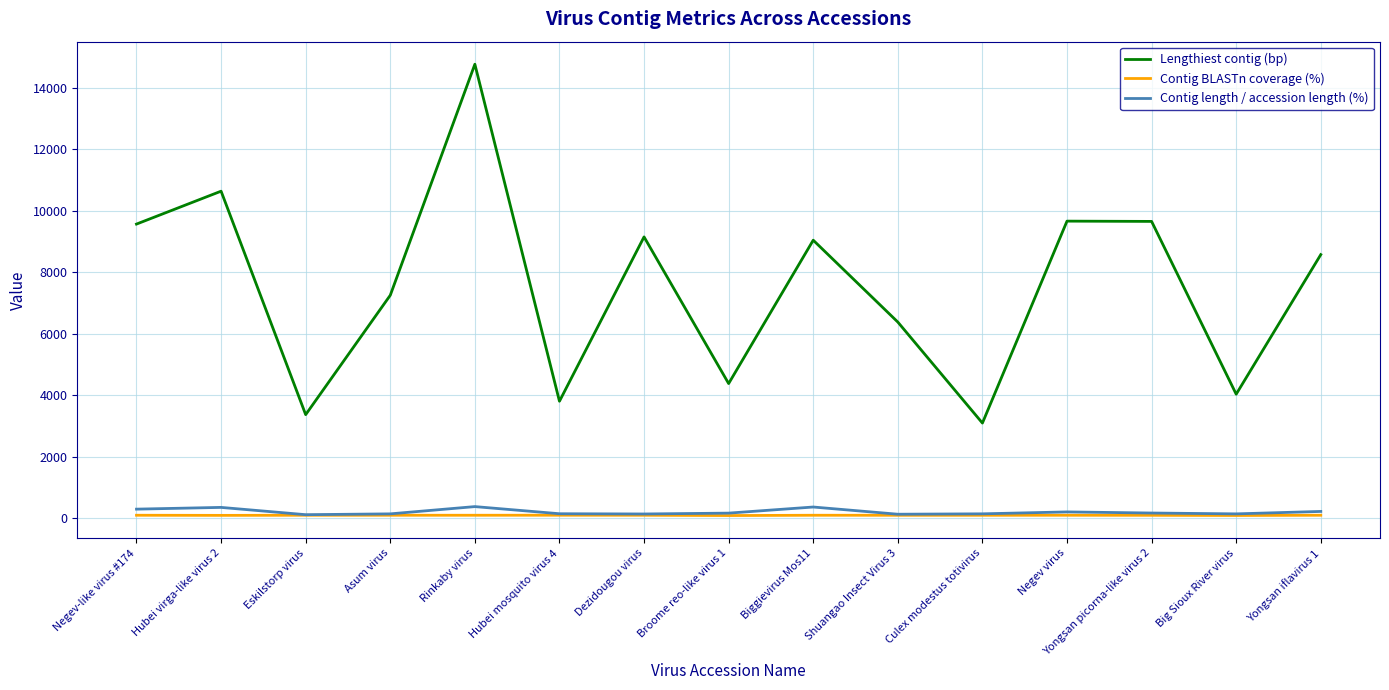

Between Yongsan picorna-like virus 2 and Big Sioux River virus, which series saw the biggest shift?

Lengthiest contig (bp)